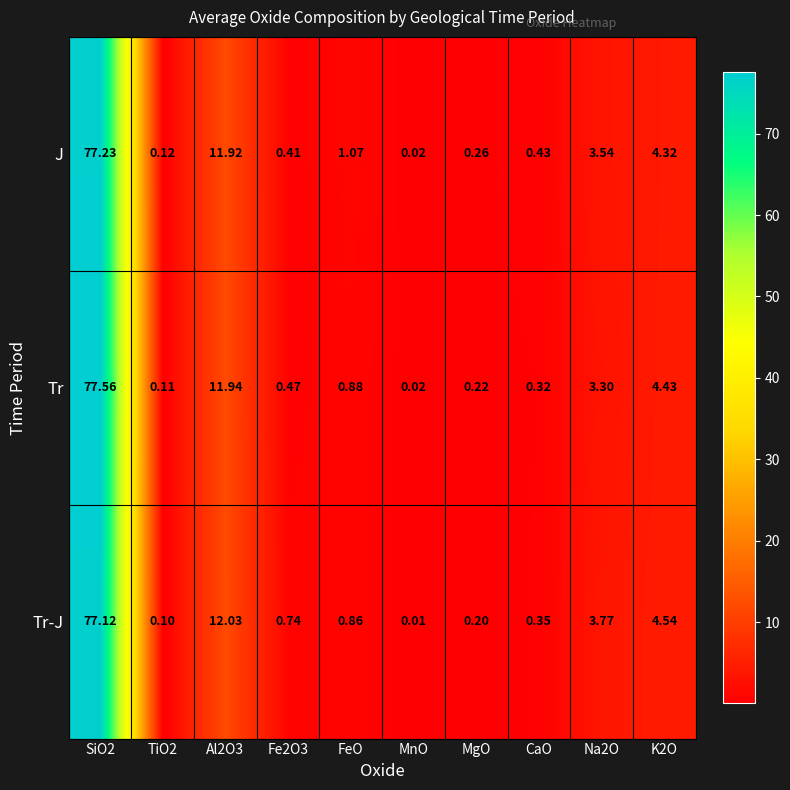

Which series has the largest range (max minus min)?

Tr